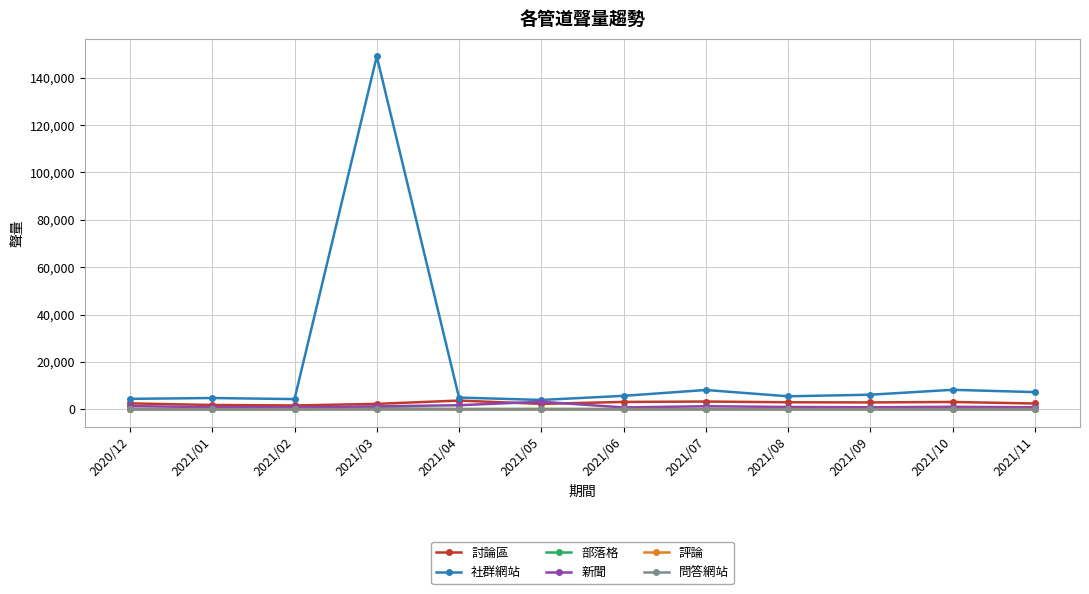

True or false: 評論 and 社群網站 intersect in this chart.

False